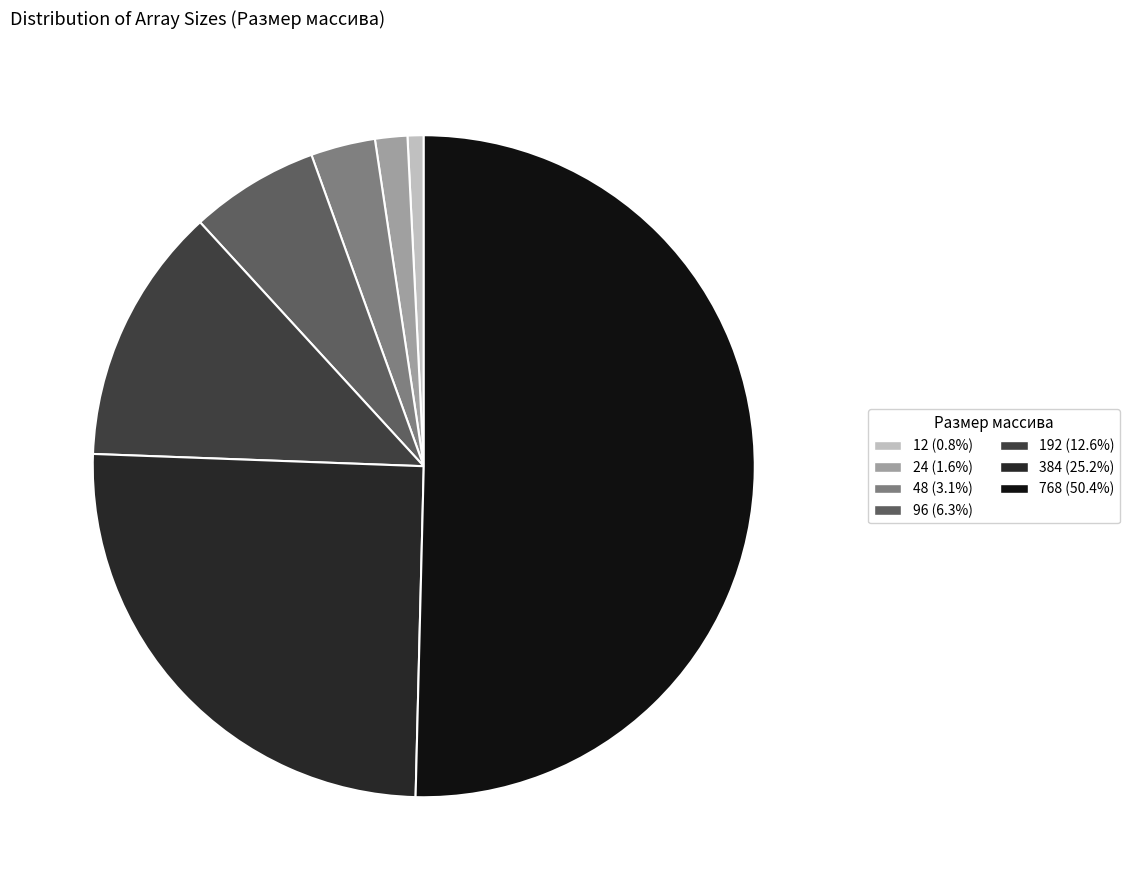

Between 768 and 24, which is larger?

768